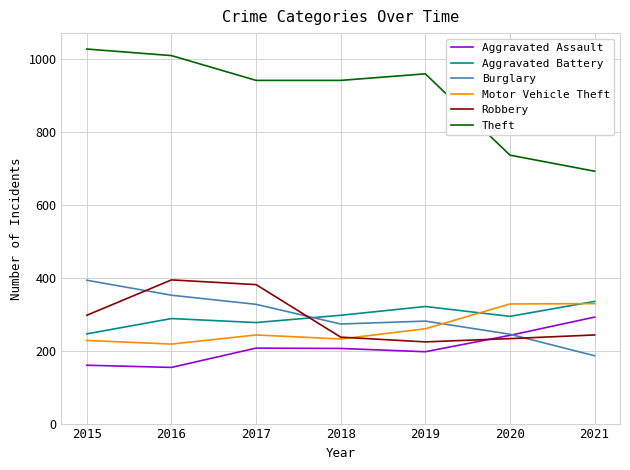

True or false: Aggravated Assault and Motor Vehicle Theft cross at least once.

False